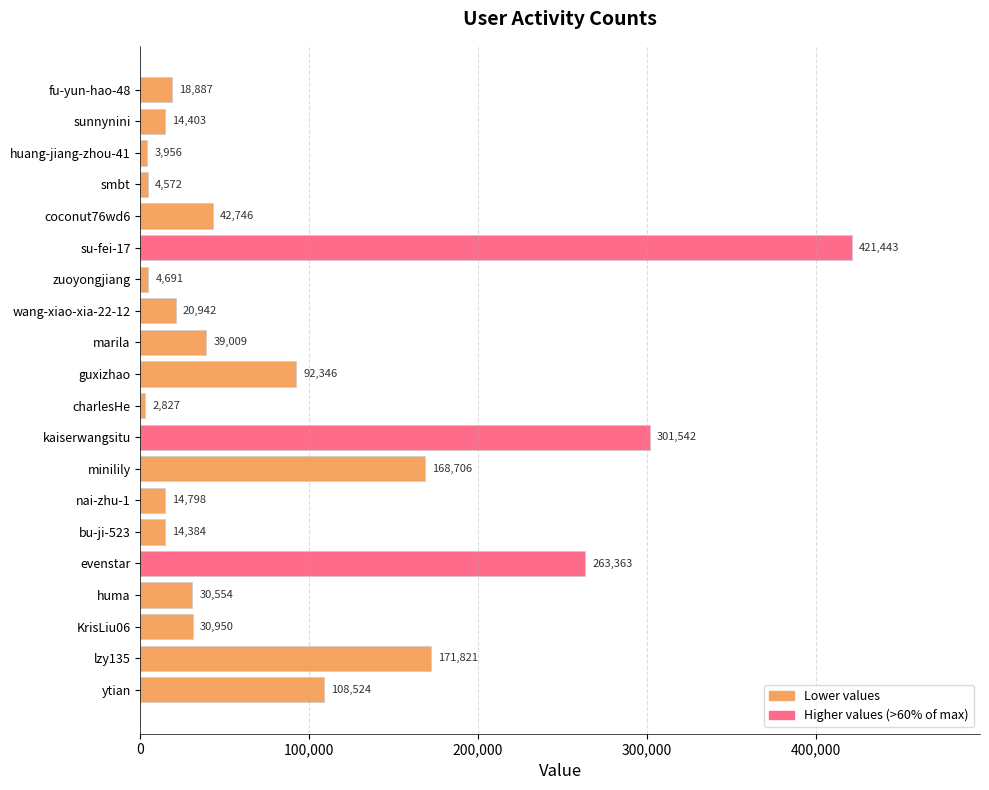

At which category does the chart reach its minimum across all series?

charlesHe